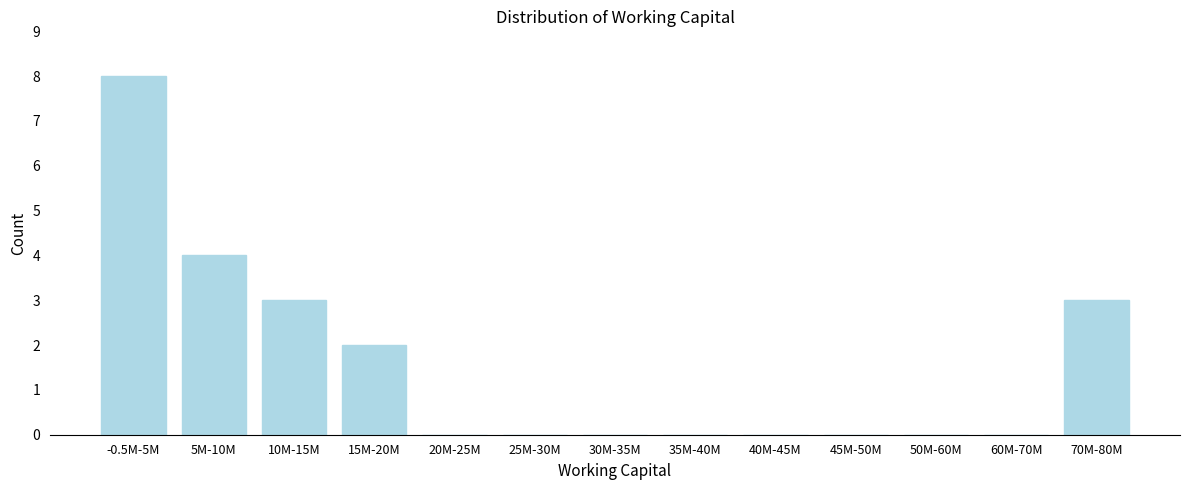

Reading left to right, list all the values displayed in this chart.

-0.5M-5M=8	5M-10M=4	10M-15M=3	15M-20M=2	20M-25M=0	25M-30M=0	30M-35M=0	35M-40M=0	40M-45M=0	45M-50M=0	50M-60M=0	60M-70M=0	70M-80M=3